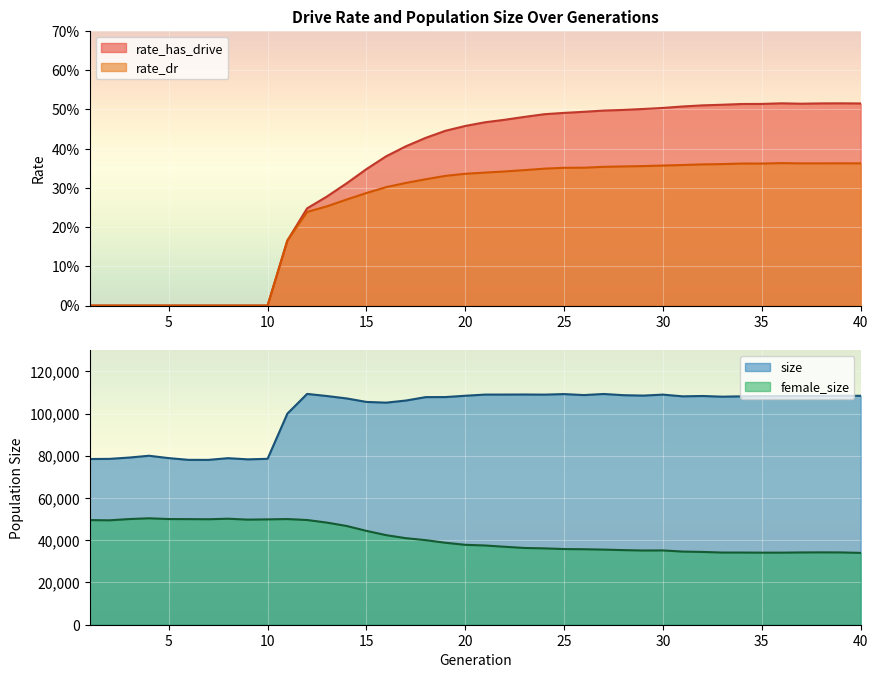

True or false: rate_dr has a value of 0.2 at 18.

False